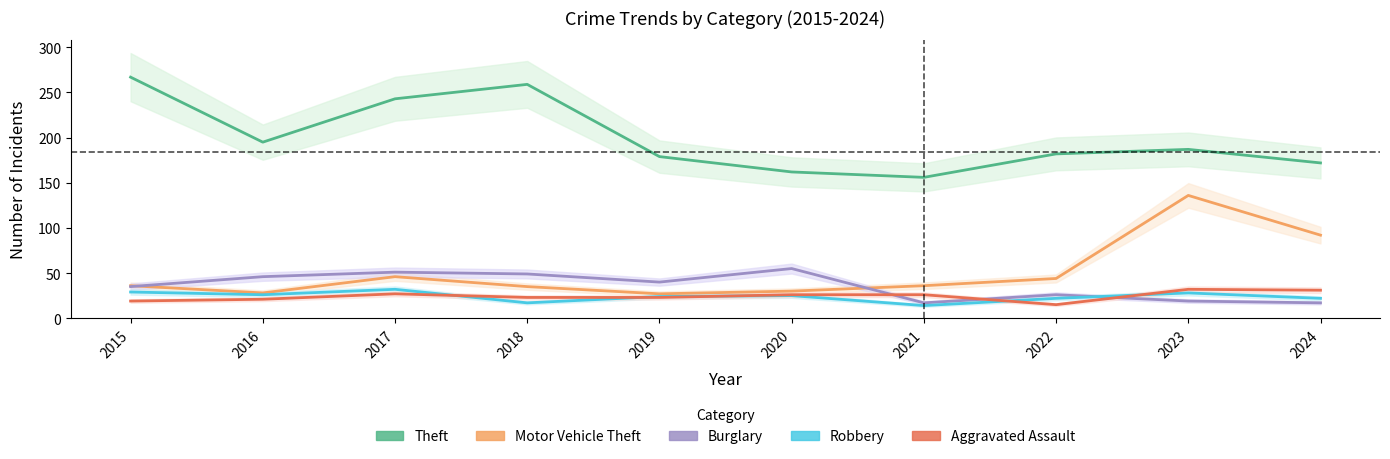

What are all the series names shown in the legend?

Theft, Motor Vehicle Theft, Burglary, Robbery, Aggravated Assault